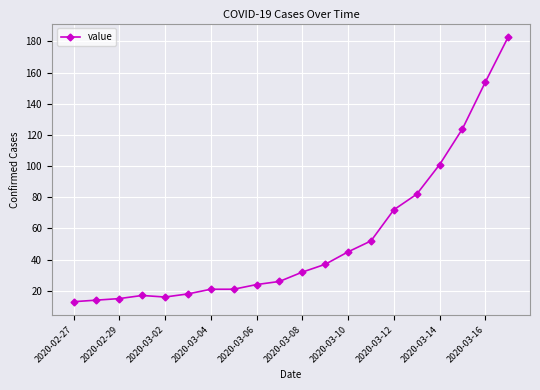

What is the average value?

53